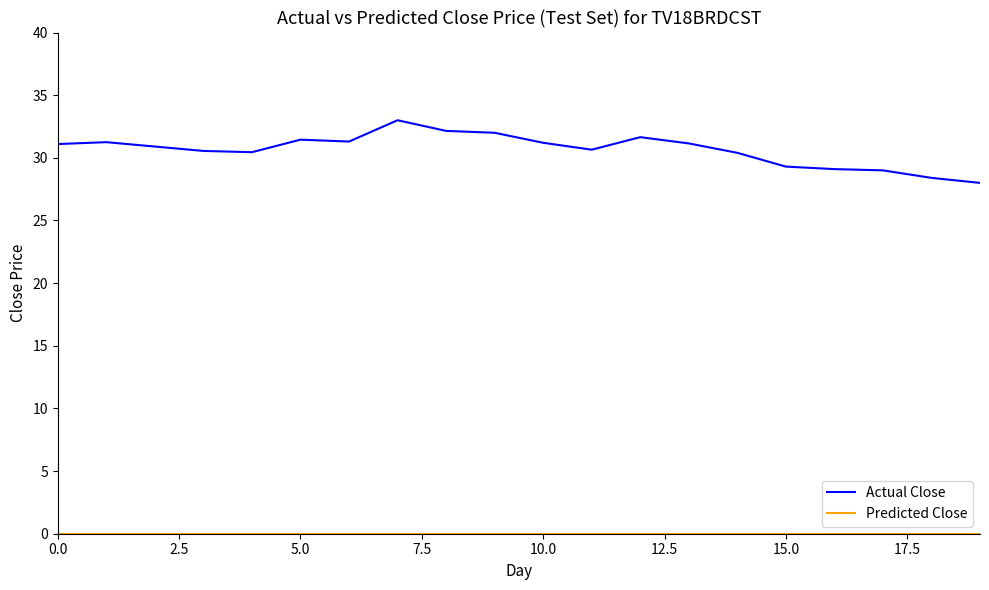

What is the maximum value shown in the chart?

33.0